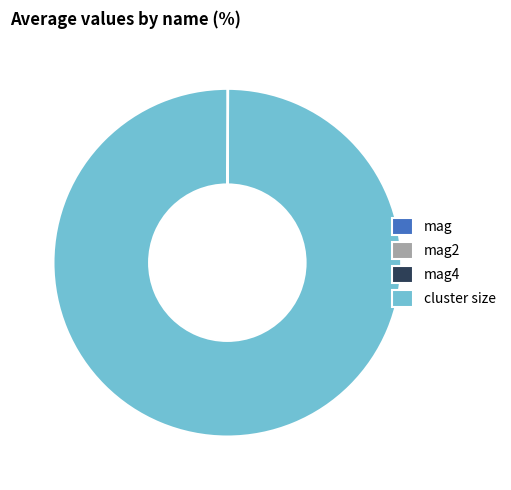

Which slice is the largest?

cluster size